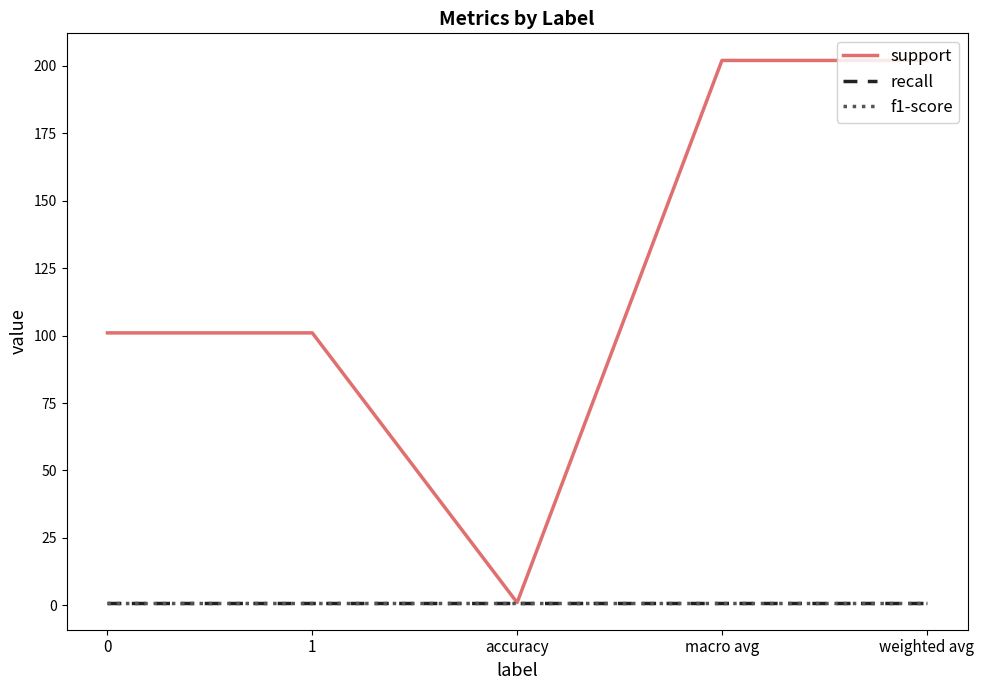

Reading right to left, list all the values displayed in this chart.

support: 202	202	1	101	101
recall: 1	1	1	1	1
f1-score: 1	1	1	1	1